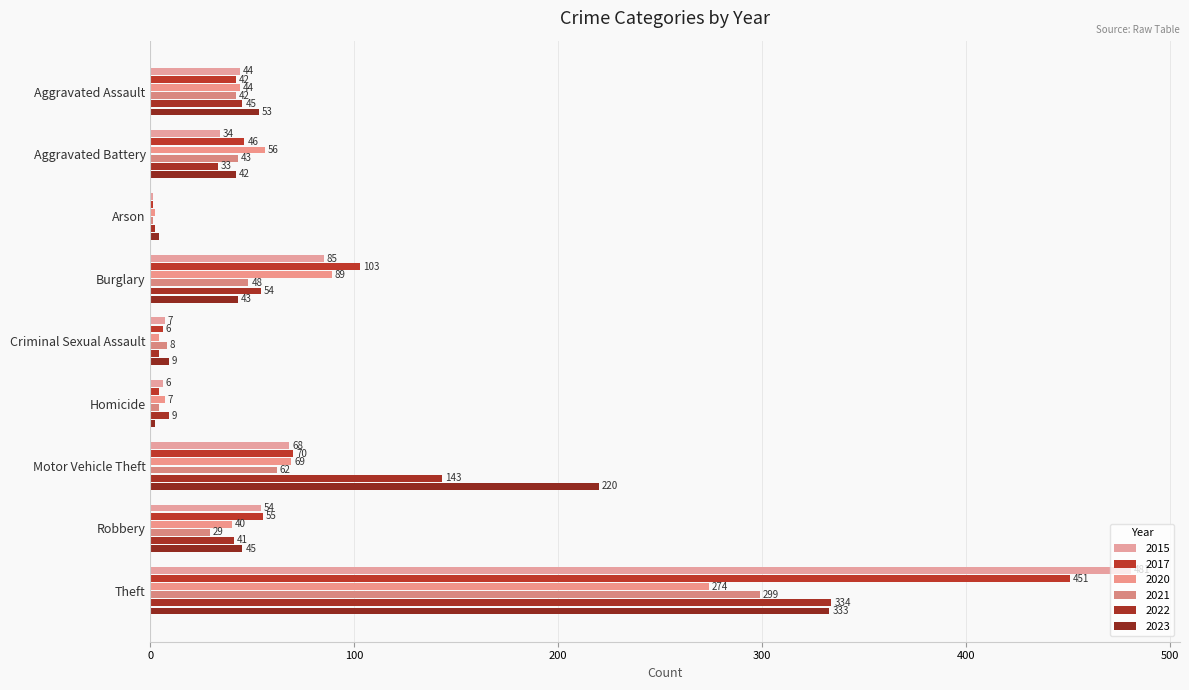

How many data points does each series have?

9